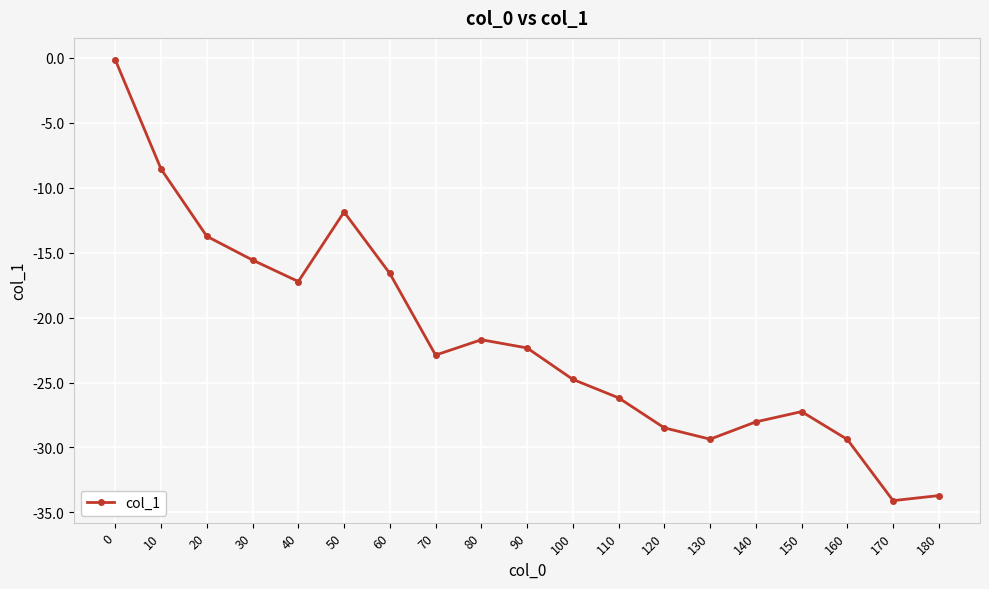

What is the value of the 7th point from the left?

-16.6